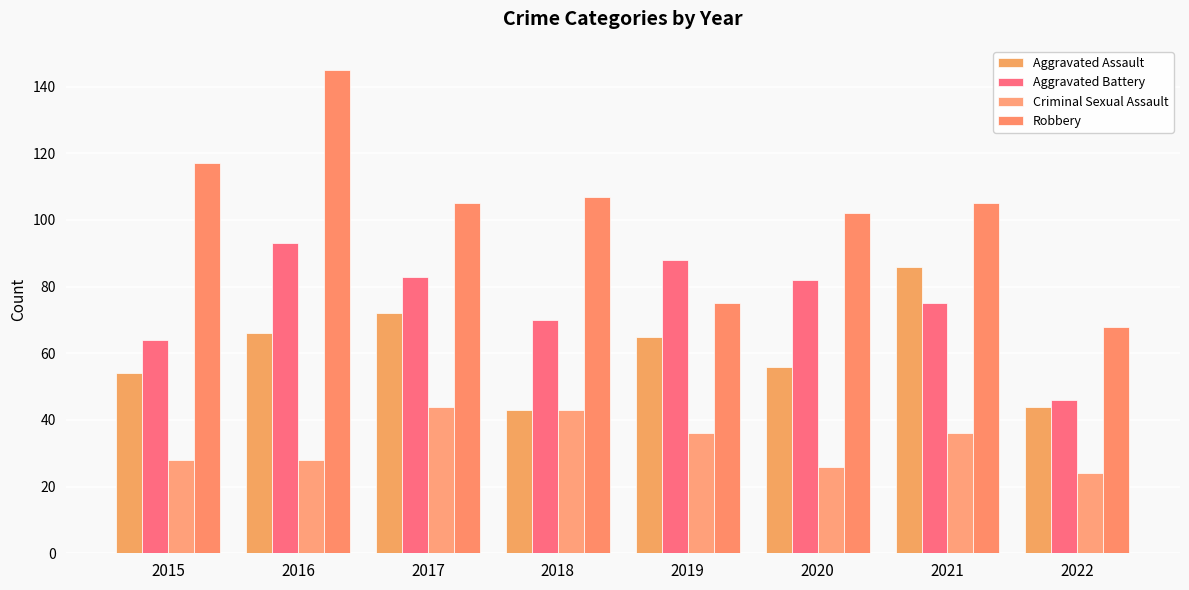

Reading left to right, extract all data points from this chart.

Aggravated Assault: 2015=54	2016=66	2017=72	2018=43	2019=65	2020=56	2021=86	2022=44
Aggravated Battery: 2015=64	2016=93	2017=83	2018=70	2019=88	2020=82	2021=75	2022=46
Criminal Sexual Assault: 2015=28	2016=28	2017=44	2018=43	2019=36	2020=26	2021=36	2022=24
Robbery: 2015=117	2016=145	2017=105	2018=107	2019=75	2020=102	2021=105	2022=68